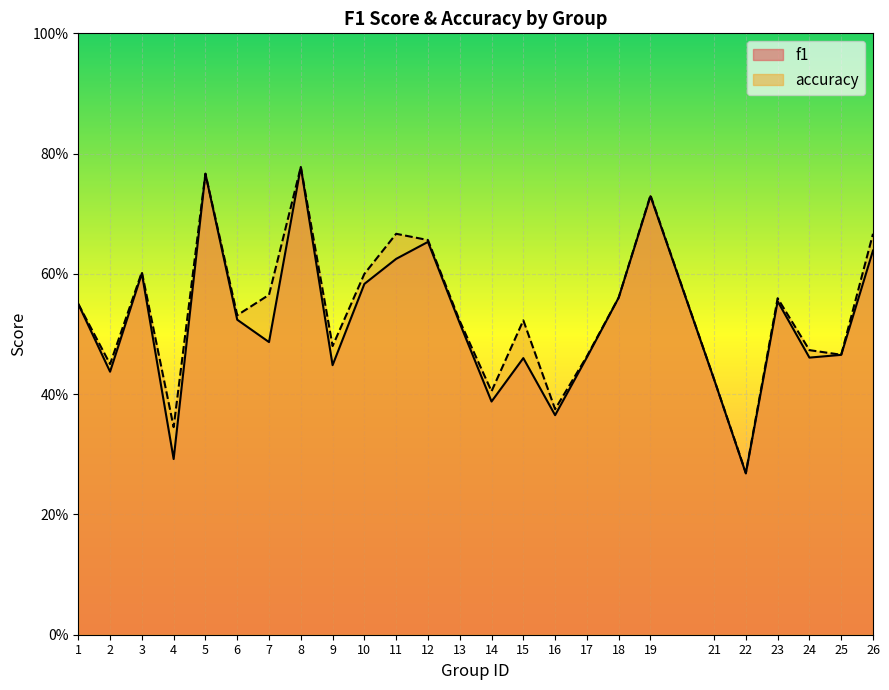

Count the number of categories in the chart.

25